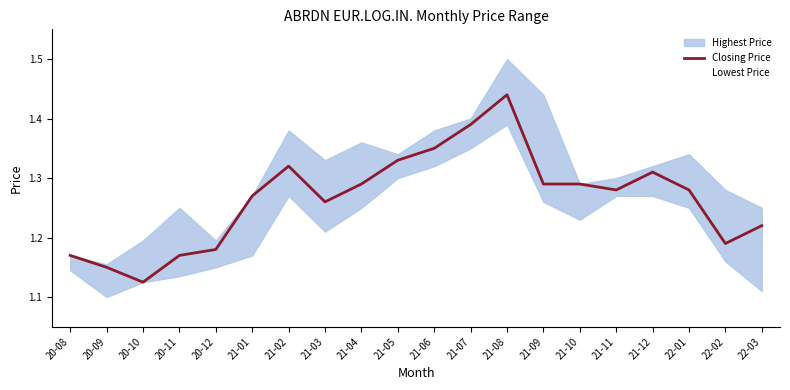

What is the difference between the maximum and minimum values?

0.3